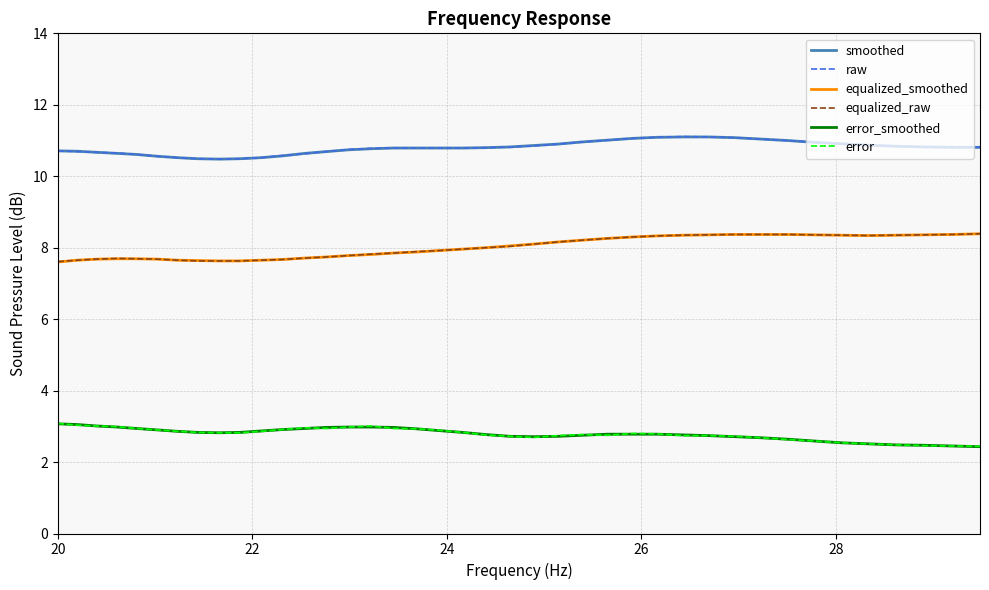

At which label is equalized_smoothed closest to 7?

20